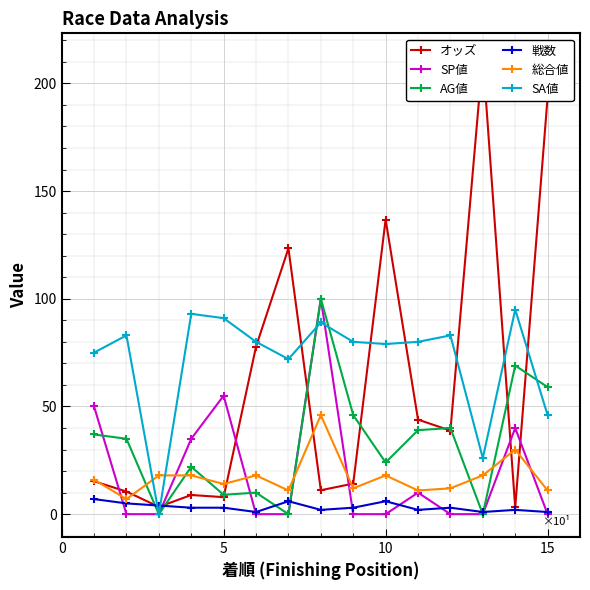

What is the value of the オッズ point at the 3rd from the left?

3.4